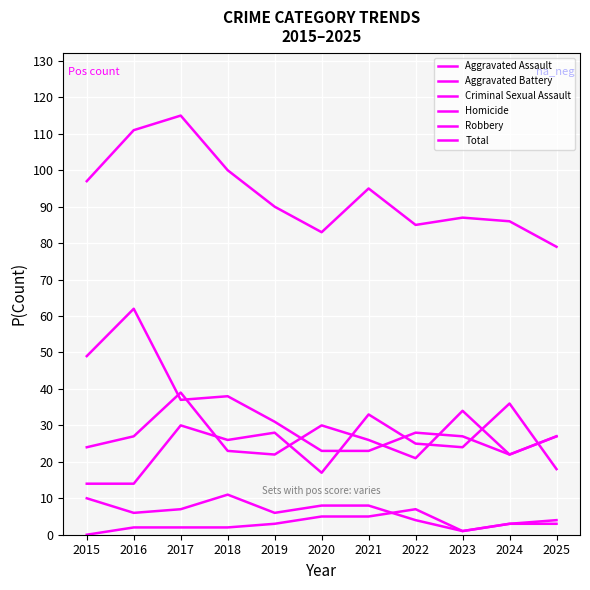

At which label does Robbery reach its peak?

2016